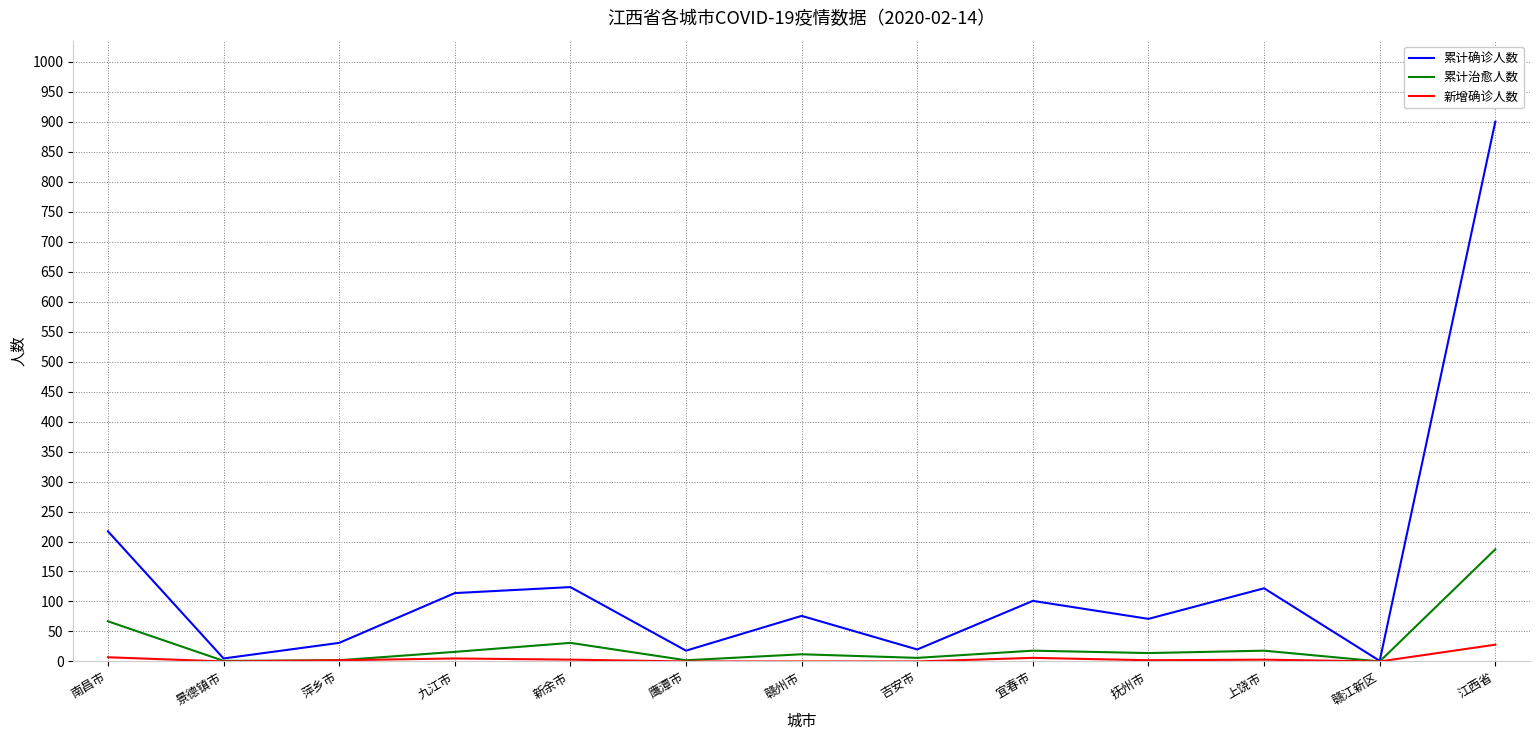

At which category is the sum across all series the highest?

江西省